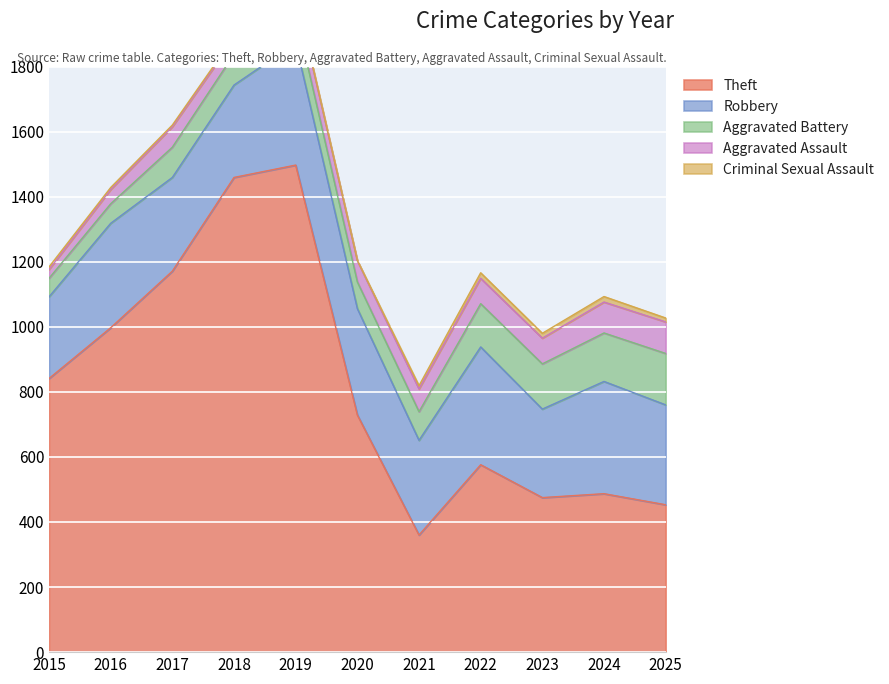

True or false: Aggravated Assault and Robbery intersect in this chart.

False